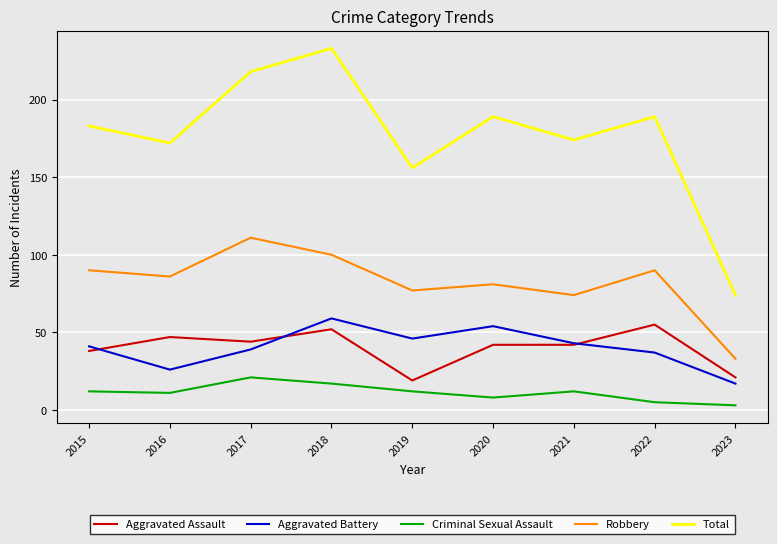

Read the Robbery value at 2018.

100